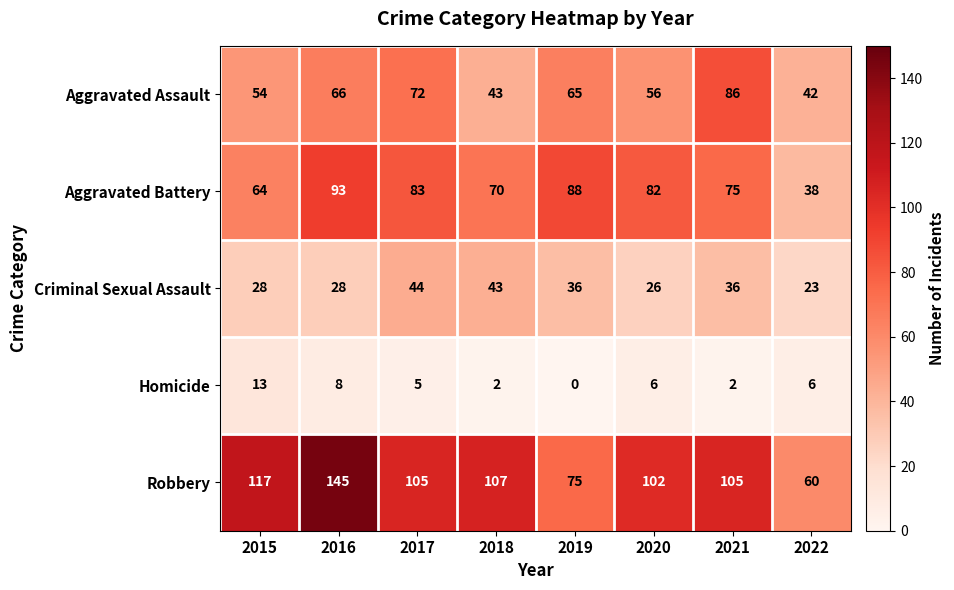

True or false: Aggravated Assault has a value of 118 at 2017.

False